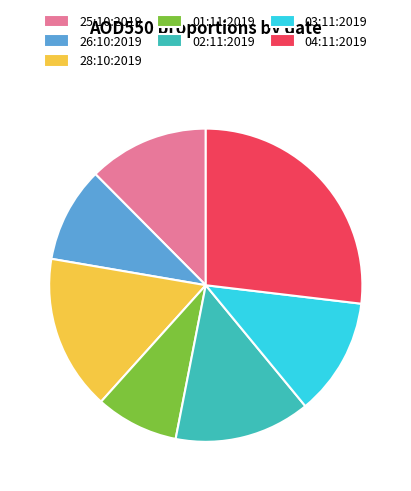

True or false: 01:11:2019 accounts for 9% of the total.

True